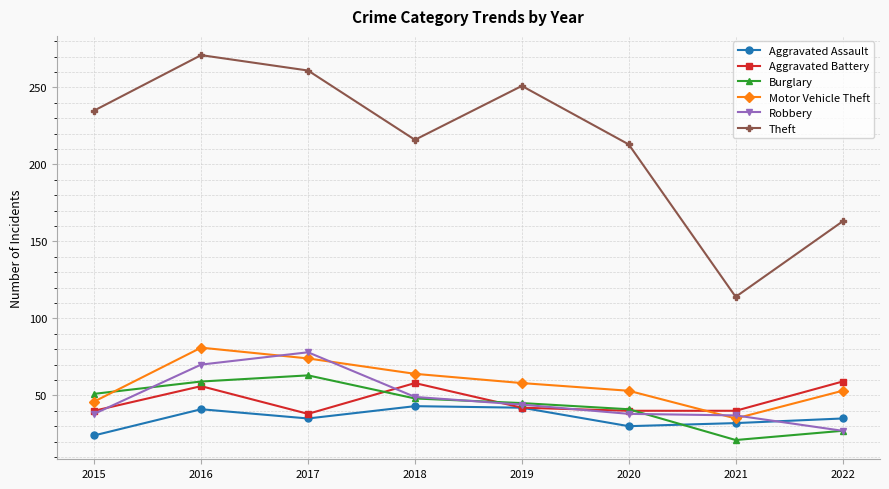

True or false: Aggravated Assault has more than 1 points higher than both neighbors.

True